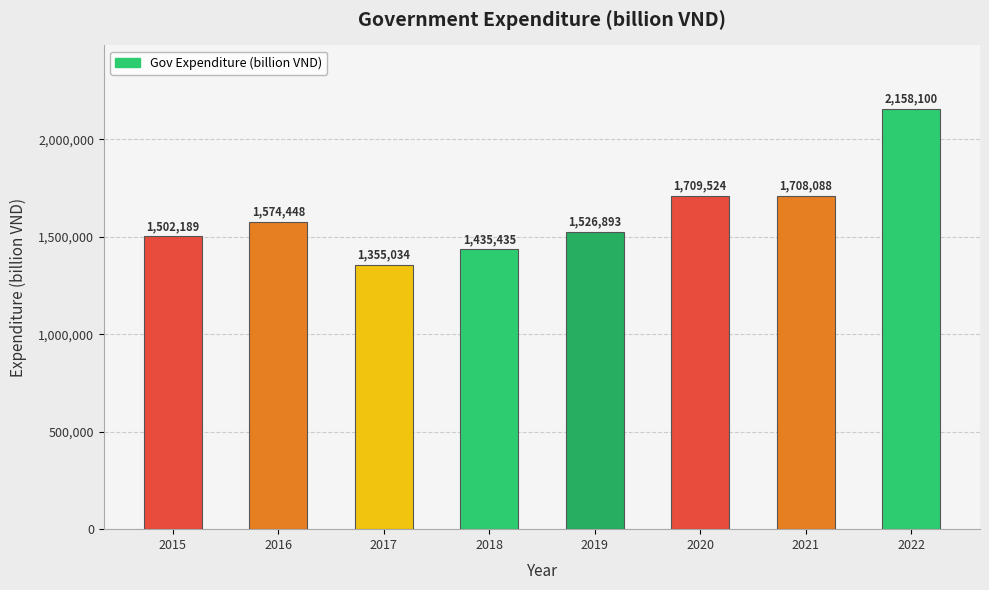

Are the bars grouped side by side (vs. stacked)?

No